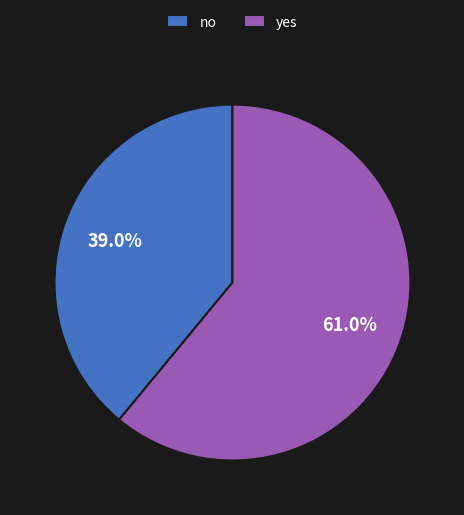

What is the total percentage of no and yes?

100.0%